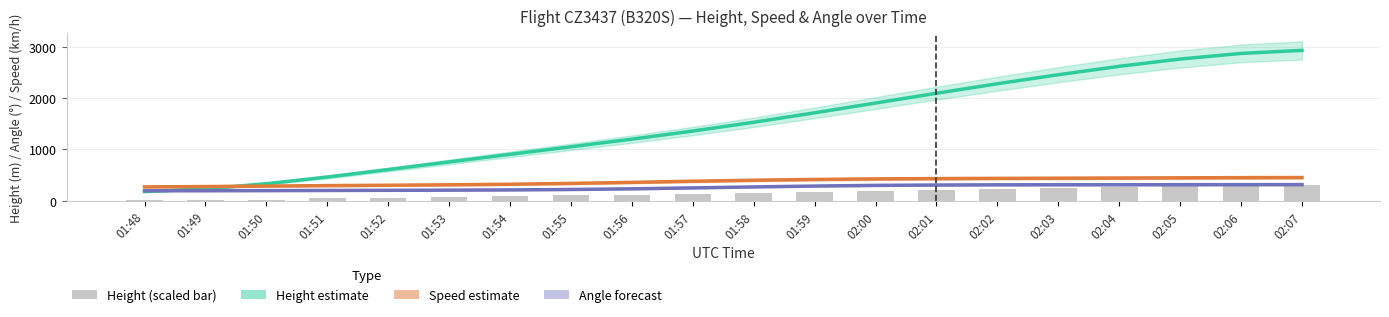

At which category is the sum across all series the highest?

02:07